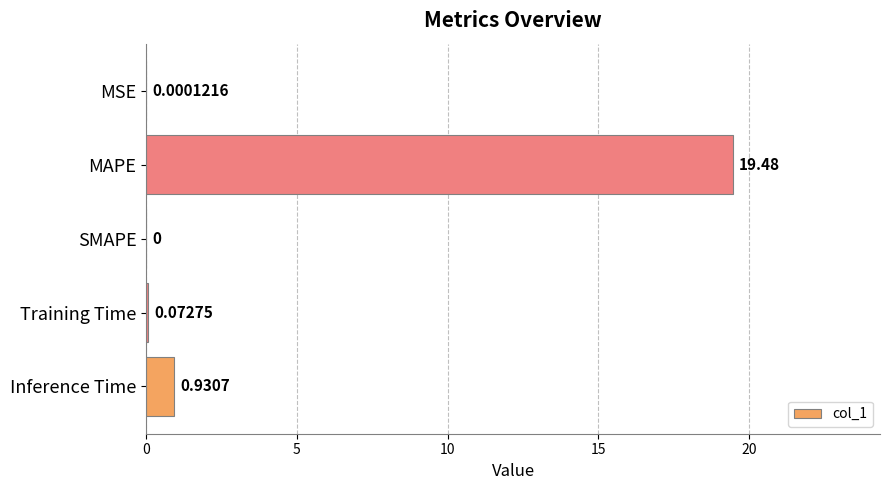

At which category does the chart reach its peak across all series?

MAPE